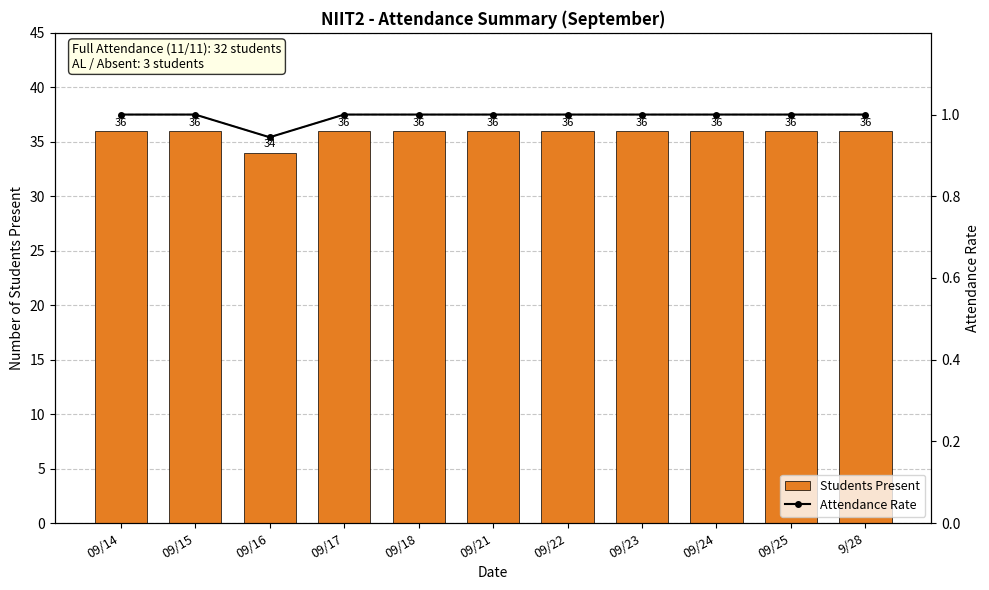

What value does the Attendance Rate series have at 09/24?

1.0